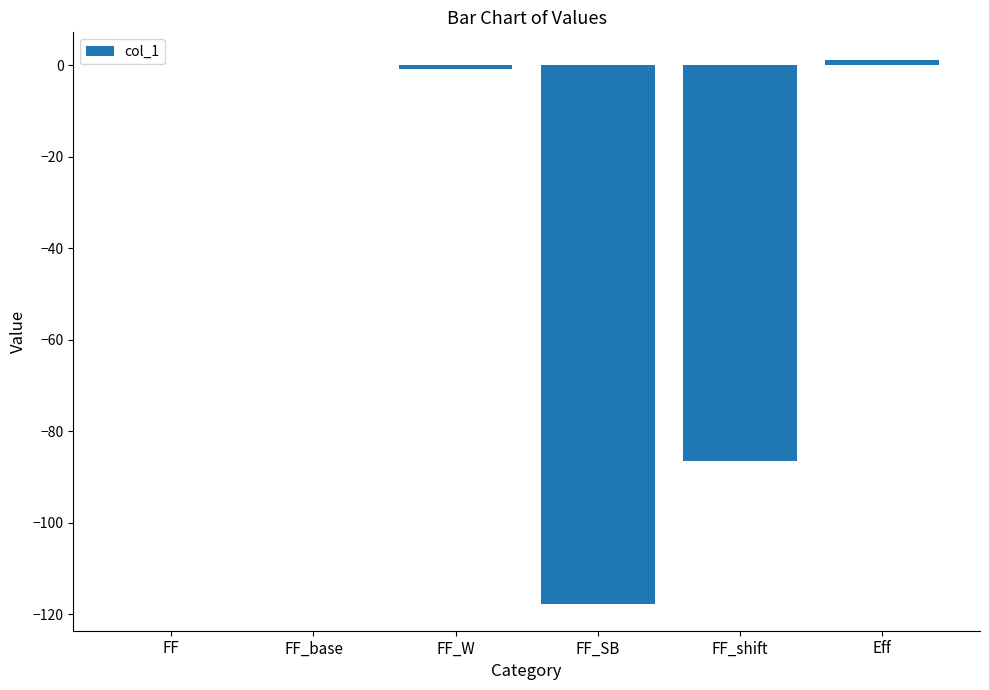

What is the maximum value shown in the chart?

1.2